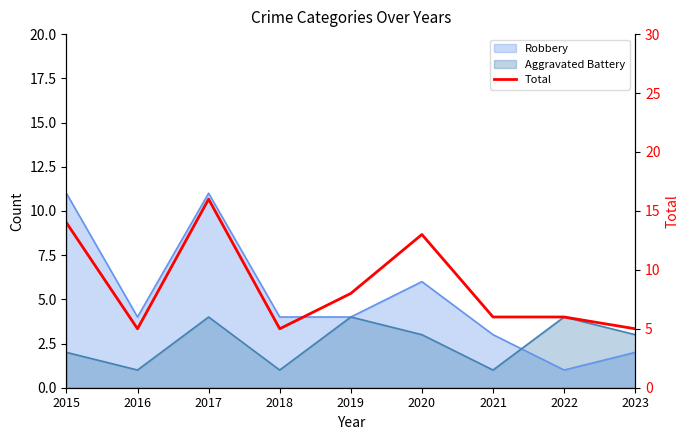

Reading right to left, extract all data points from this chart.

5	6	6	13	8	5	16	5	14